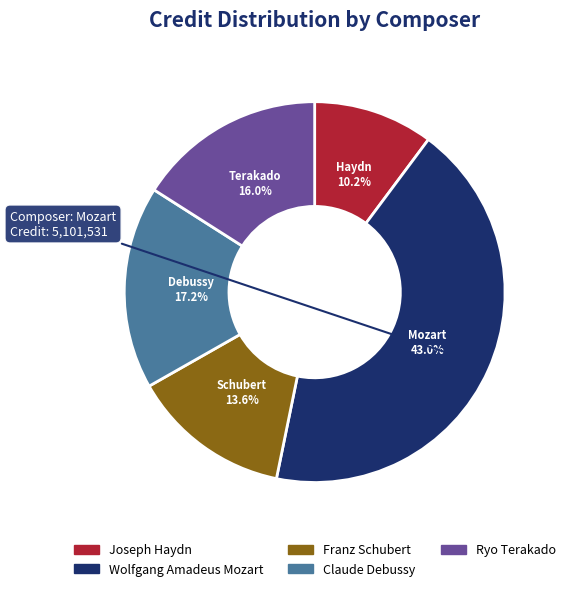

Is Franz Schubert the majority of the pie?

No